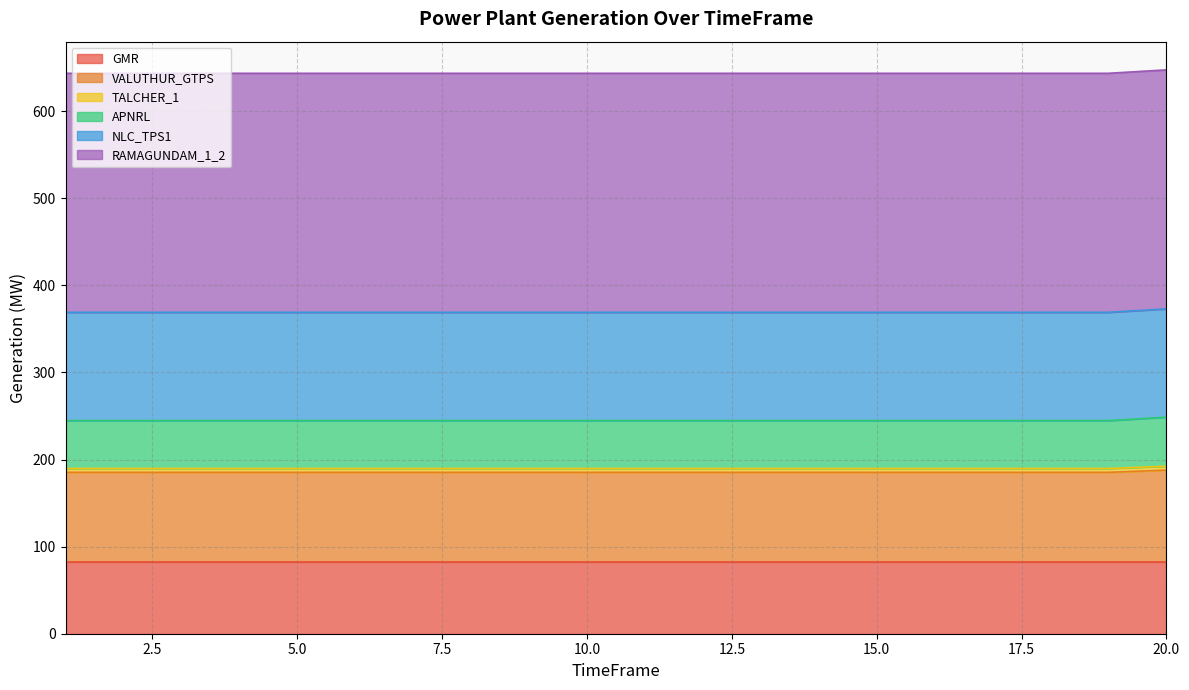

Does the chart have visible grid lines?

Yes